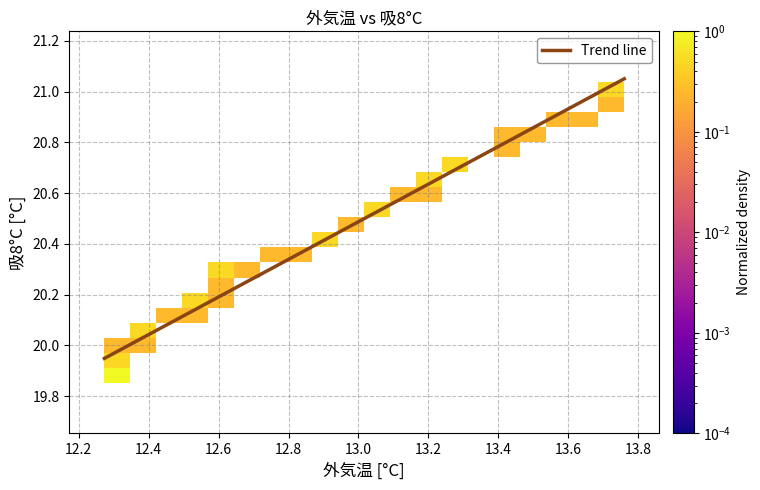

What is the difference between the maximum and minimum values?

1.1